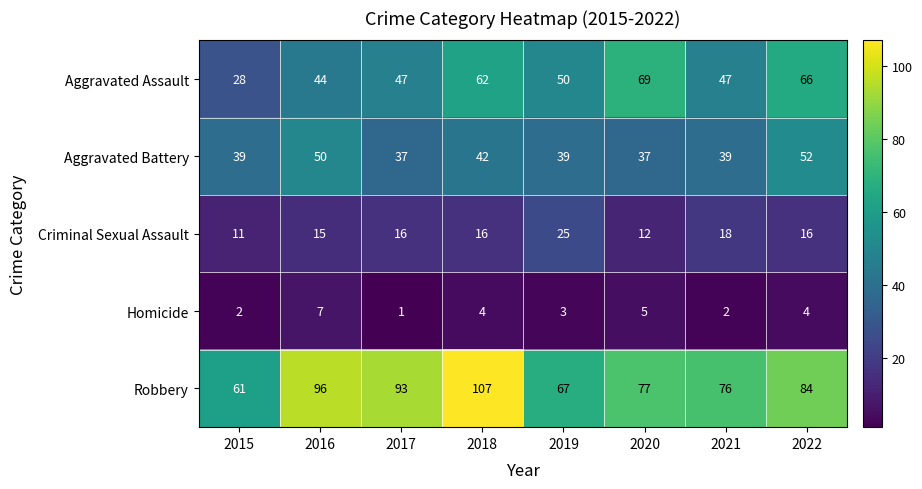

What is the average value of the Criminal Sexual Assault series?

16